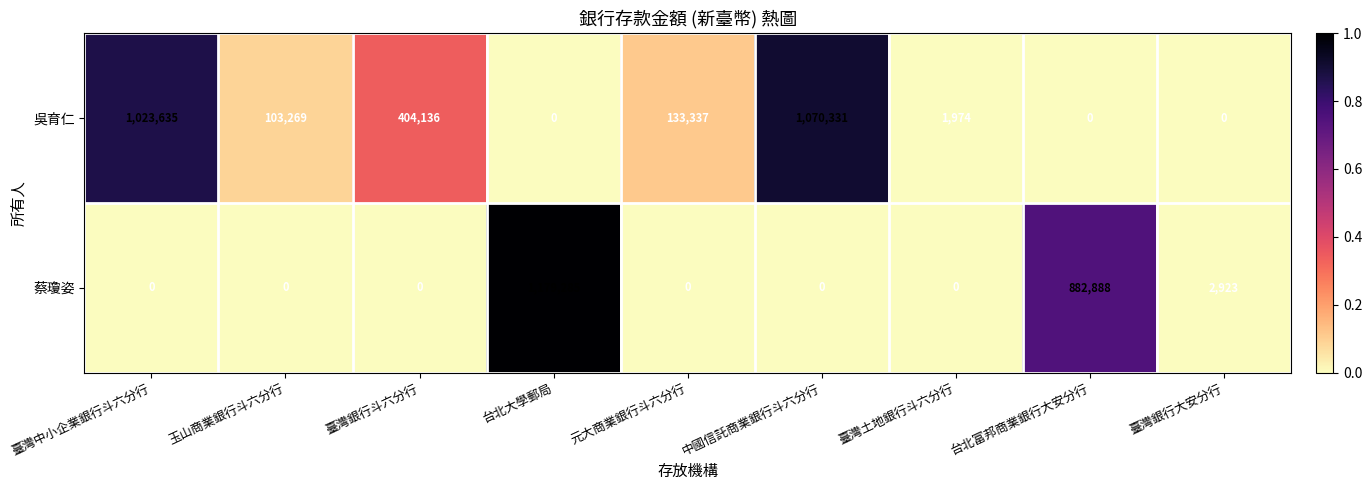

What is the spread (max minus min) of values at 臺灣銀行斗六分行?

404136